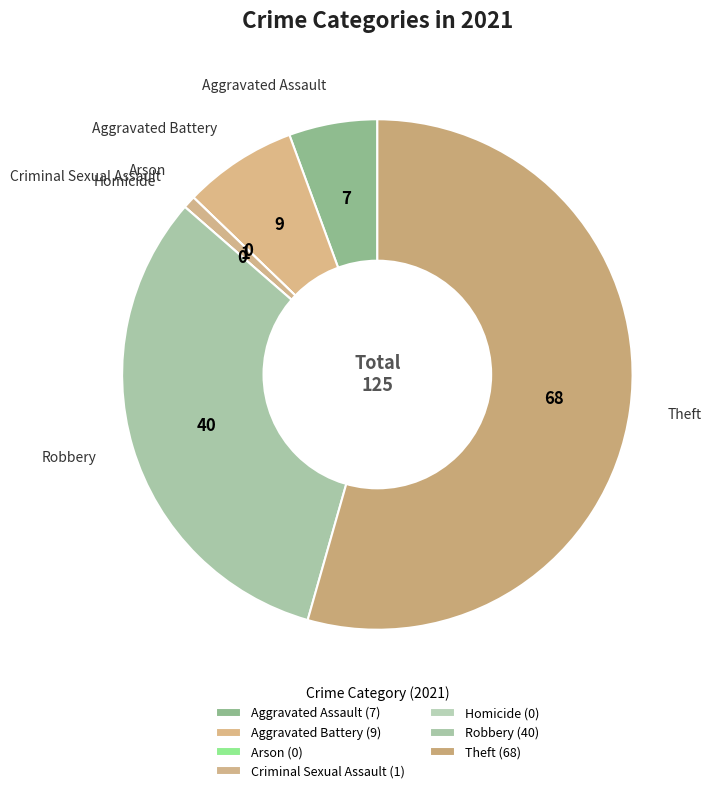

Do Robbery and Theft together represent more than half of the pie?

Yes